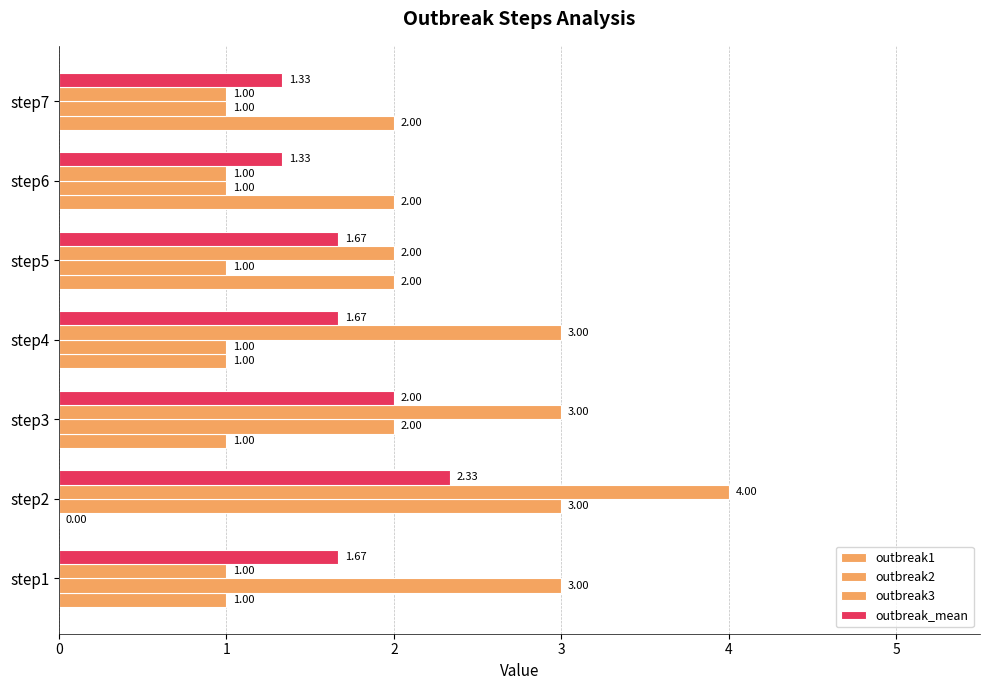

How many data points in outbreak2 are above 1?

3